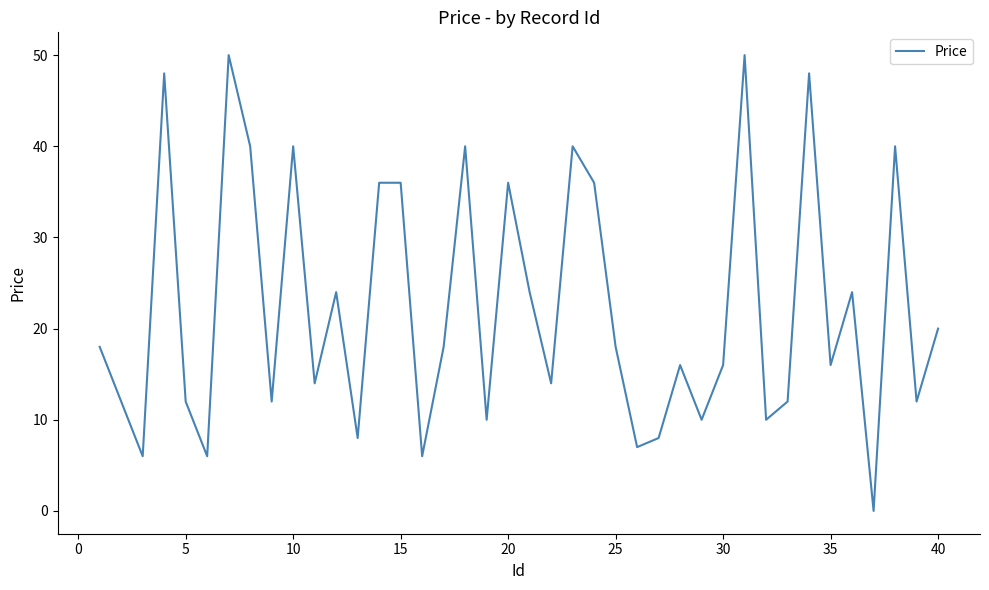

What is the maximum value shown in the chart?

50